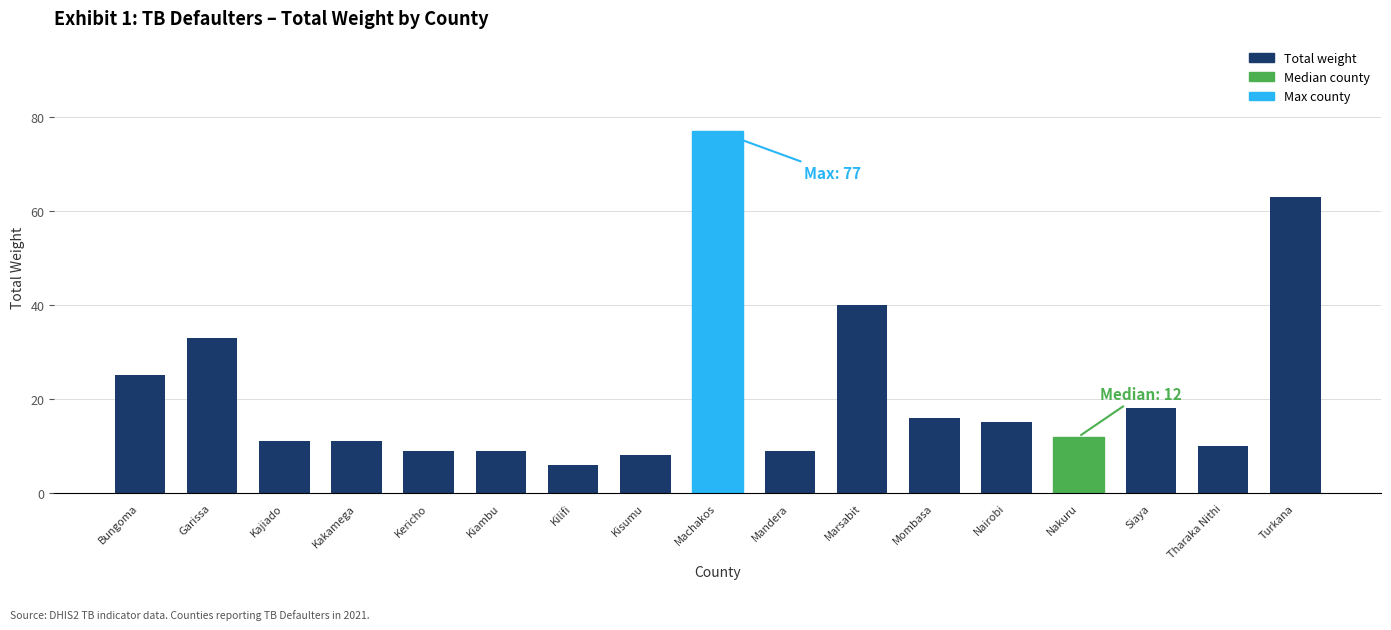

Which label corresponds to the largest value in the chart?

Machakos